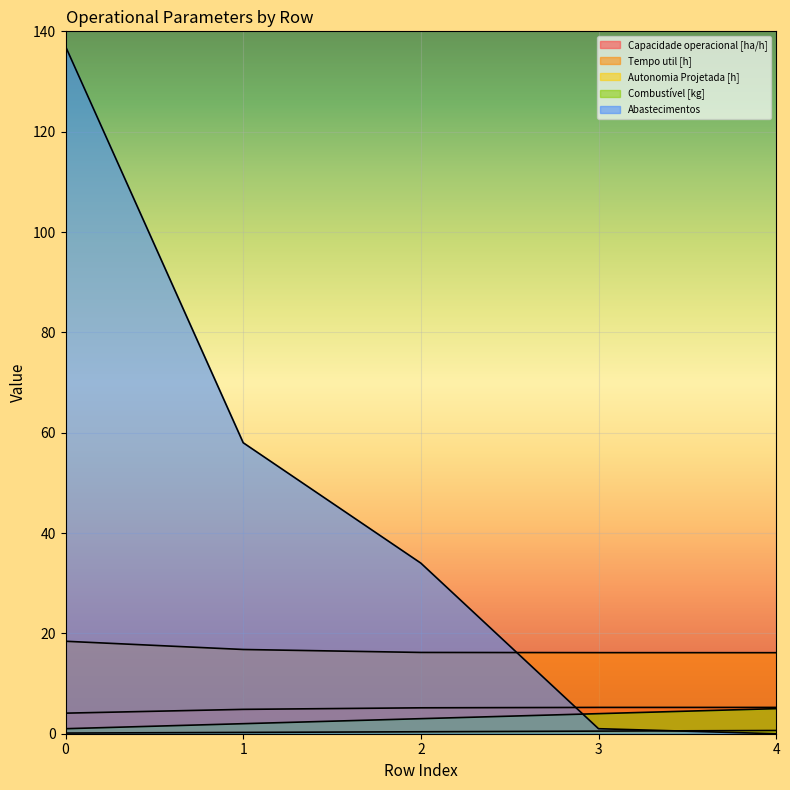

What value does the Capacidade operacional [ha/h] series have at 0?

4.1